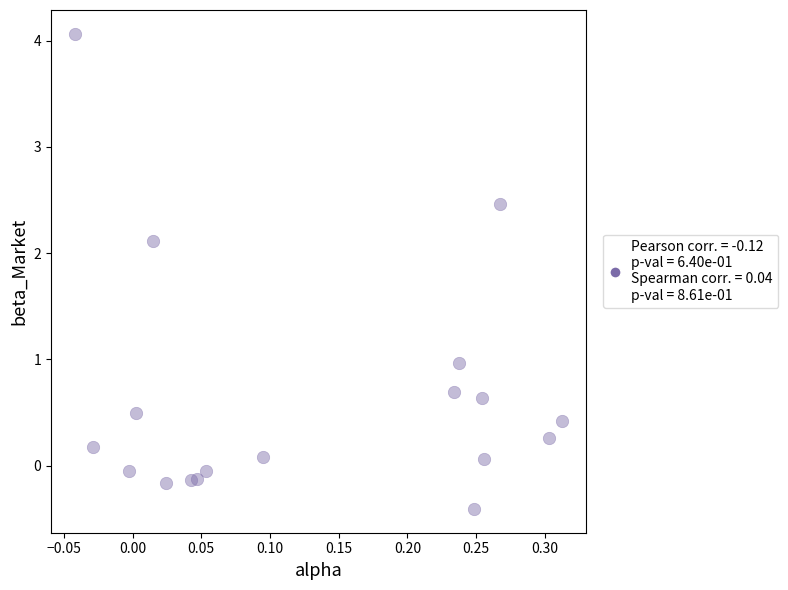

What is the range of Y values (max minus min)?

4.5